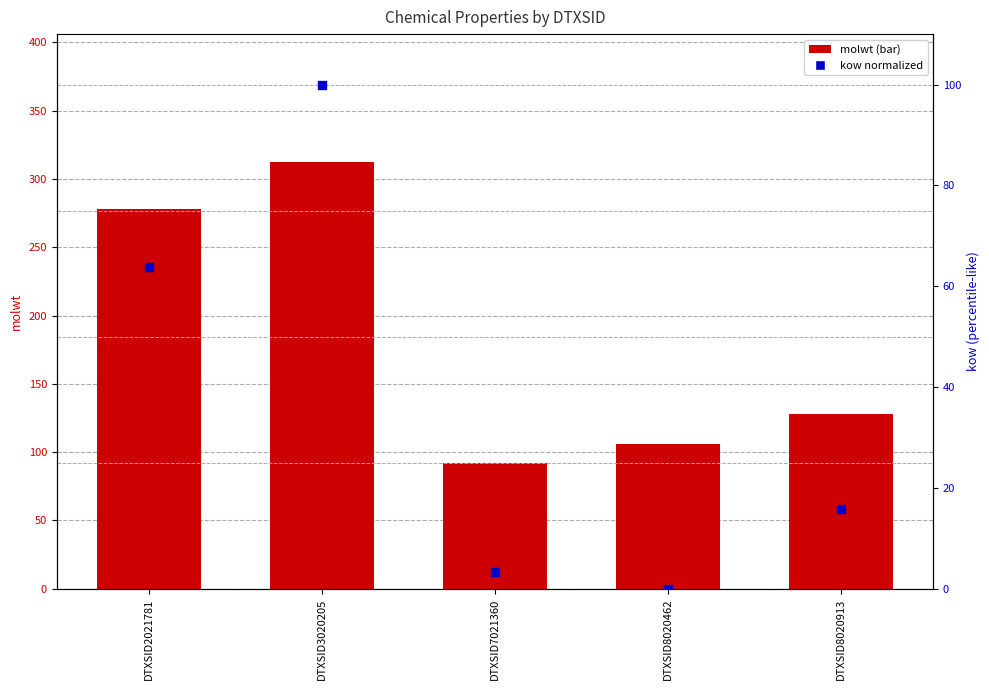

At which category is the sum across all series the highest?

DTXSID3020205